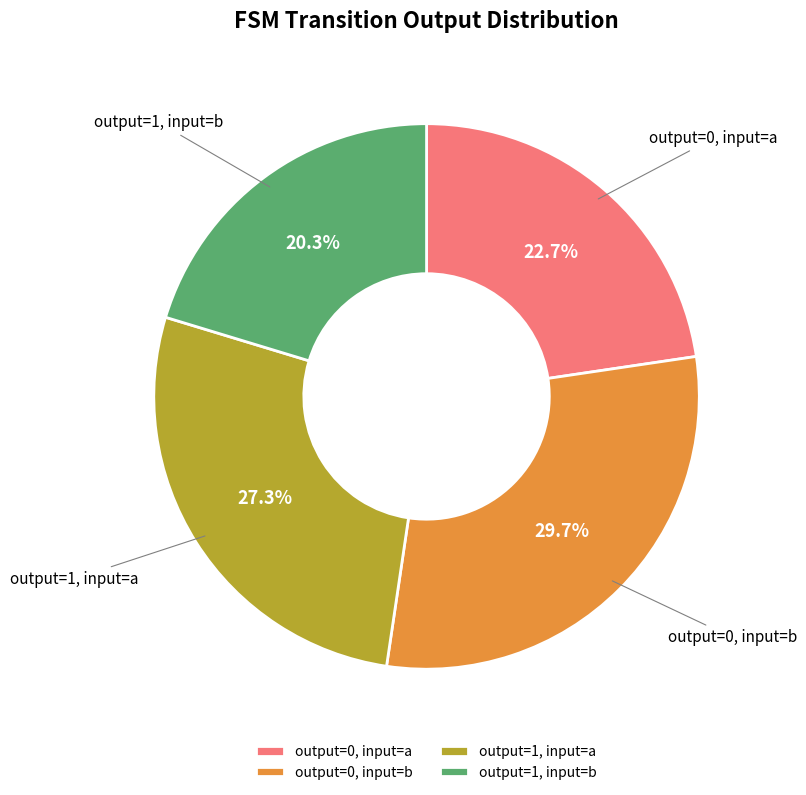

What percentage is NOT represented by output=0, input=a?

77.3%